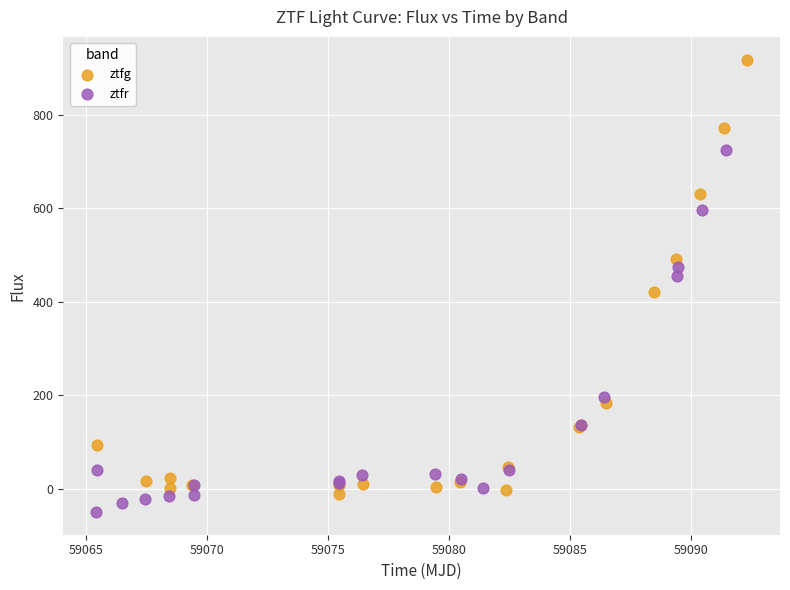

What are all the series names shown in the legend?

ztfg, ztfr